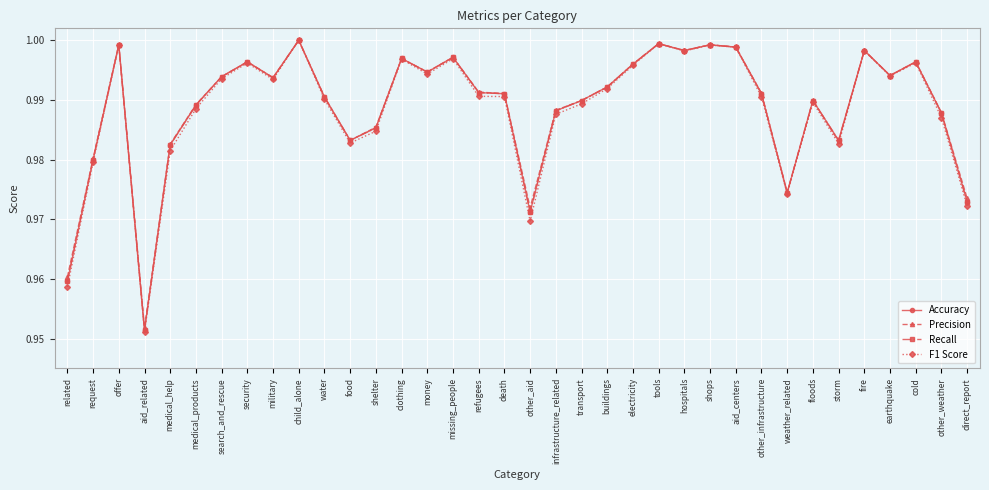

At how many categories does at least one series exceed 0?

36